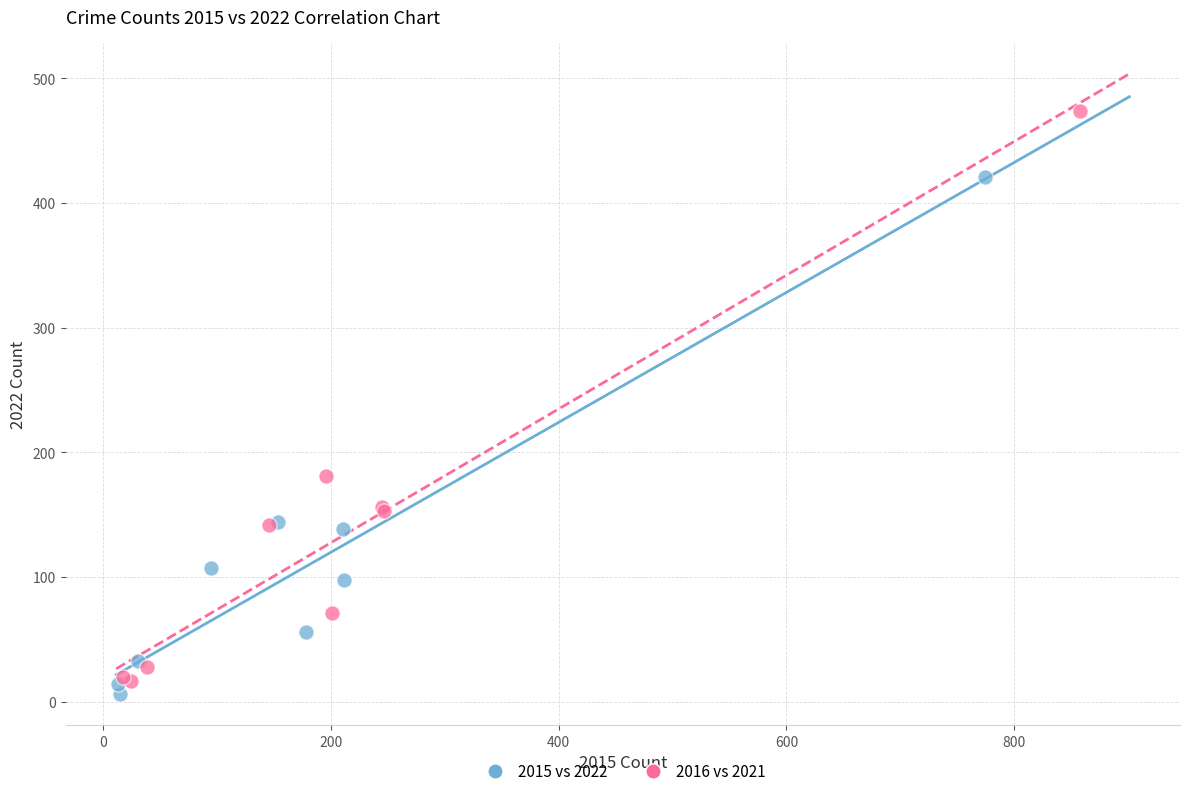

Which series has the largest Y range (max minus min)?

2016 vs 2021